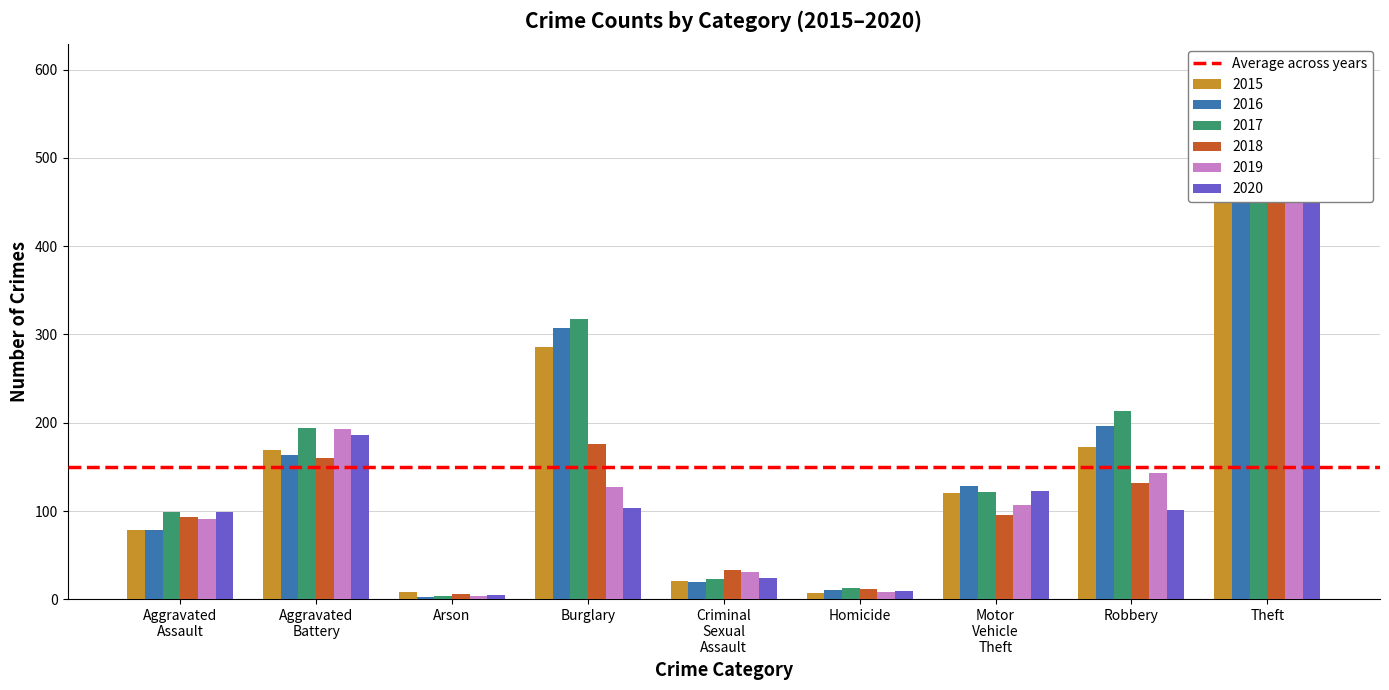

Reading right to left, what are all the values shown in this chart?

2015: Theft=561	Robbery=172	Motor Vehicle Theft=121	Homicide=7	Criminal Sexual Assault=21	Burglary=286	Arson=8	Aggravated Battery=169	Aggravated Assault=79
2016: Theft=594	Robbery=196	Motor Vehicle Theft=128	Homicide=10	Criminal Sexual Assault=20	Burglary=307	Arson=3	Aggravated Battery=164	Aggravated Assault=79
2017: Theft=599	Robbery=213	Motor Vehicle Theft=122	Homicide=13	Criminal Sexual Assault=23	Burglary=318	Arson=4	Aggravated Battery=194	Aggravated Assault=99
2018: Theft=521	Robbery=132	Motor Vehicle Theft=96	Homicide=12	Criminal Sexual Assault=33	Burglary=176	Arson=6	Aggravated Battery=160	Aggravated Assault=93
2019: Theft=563	Robbery=143	Motor Vehicle Theft=107	Homicide=8	Criminal Sexual Assault=31	Burglary=127	Arson=4	Aggravated Battery=193	Aggravated Assault=91
2020: Theft=453	Robbery=101	Motor Vehicle Theft=123	Homicide=9	Criminal Sexual Assault=24	Burglary=104	Arson=5	Aggravated Battery=186	Aggravated Assault=99